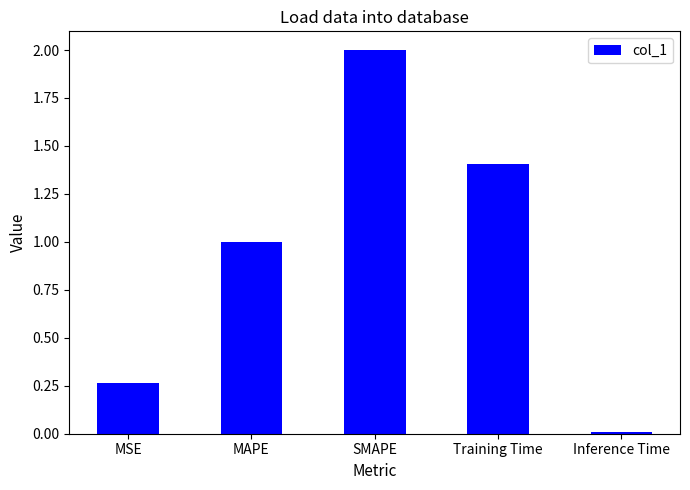

List the labels in order of value, smallest first.

Inference Time, MSE, MAPE, Training Time, SMAPE